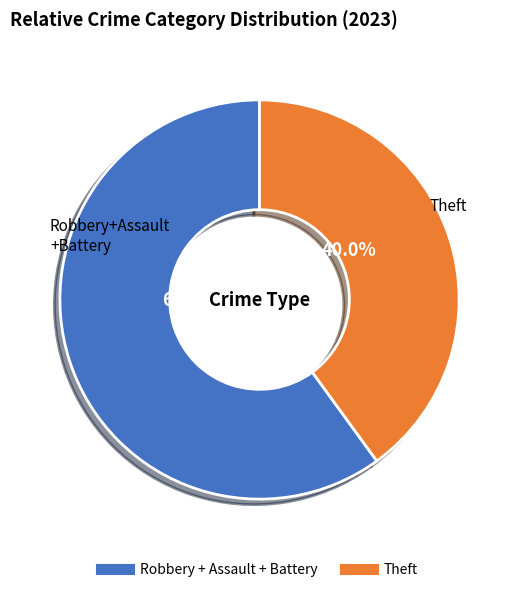

Does any single category account for the majority?

Yes